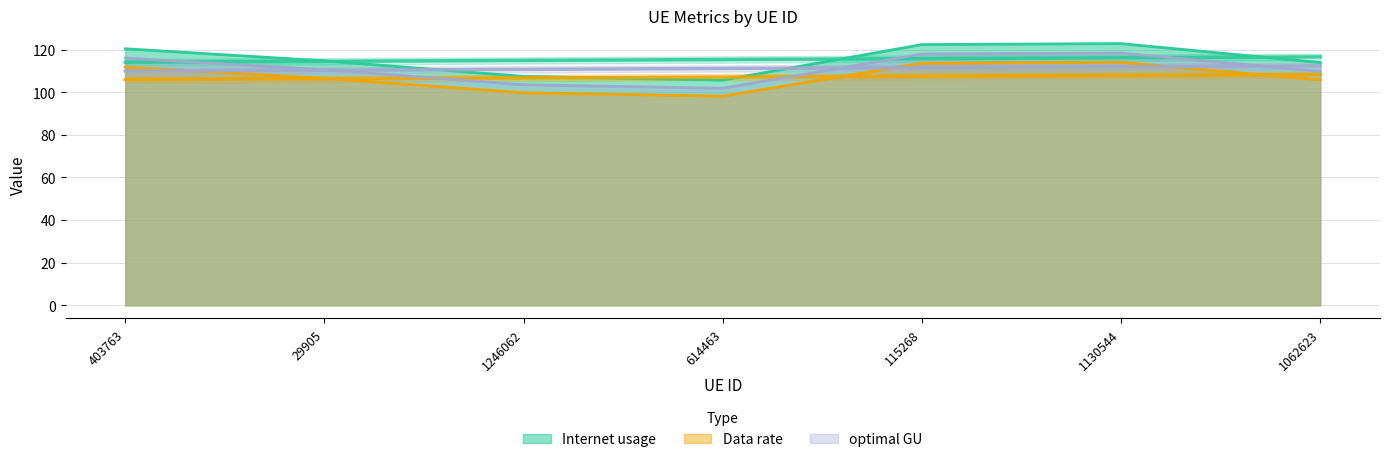

What is the label of the 6th point from the left?

1130544